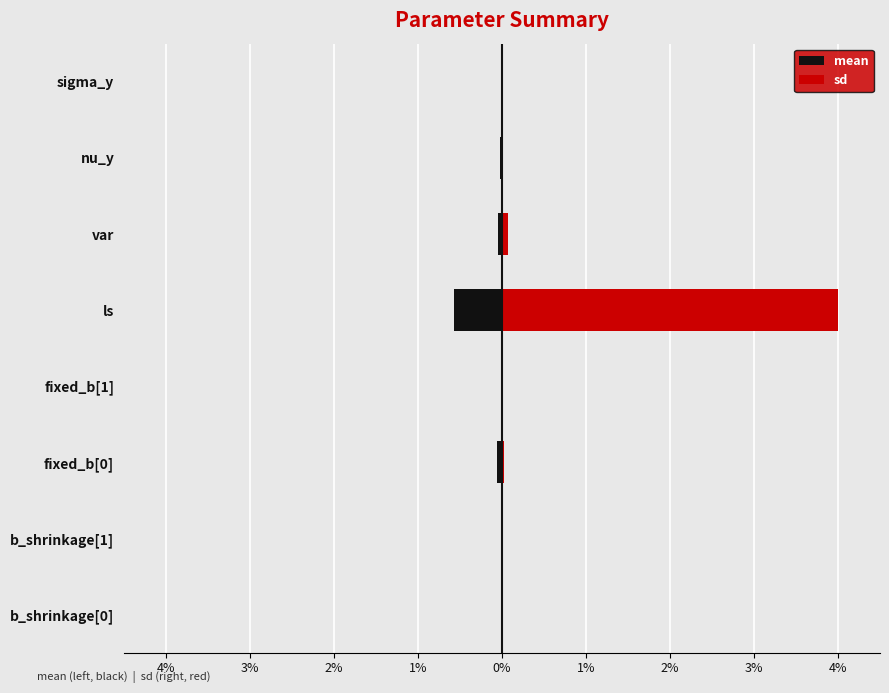

Which series changed the most between b_shrinkage[1] and nu_y?

mean